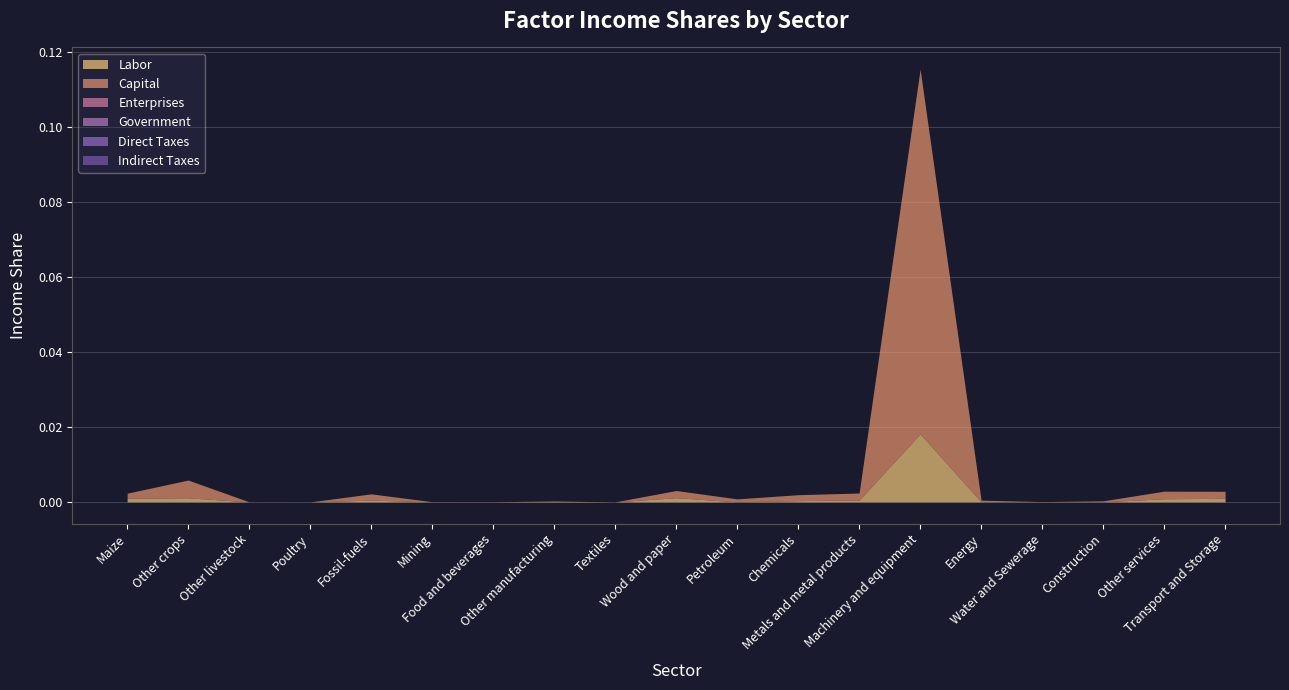

True or false: Indirect Taxes and Capital cross at least once.

False